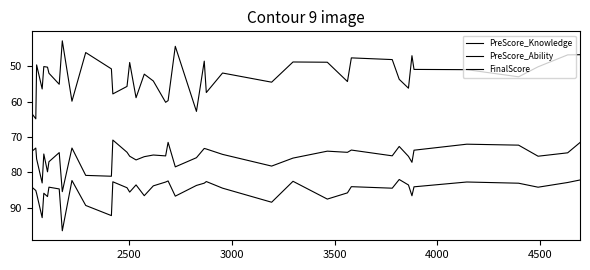

How many lines are shown in the chart?

3